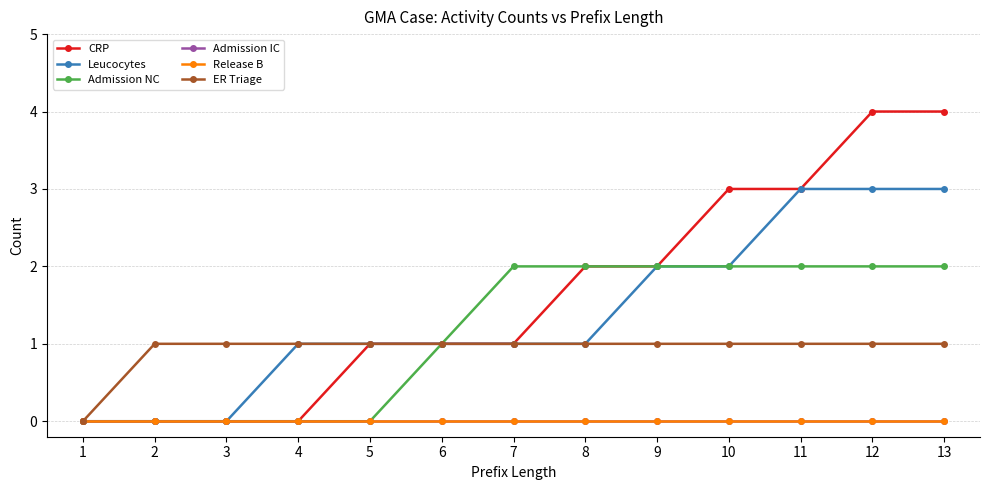

True or false: Leucocytes and Admission IC intersect in this chart.

False